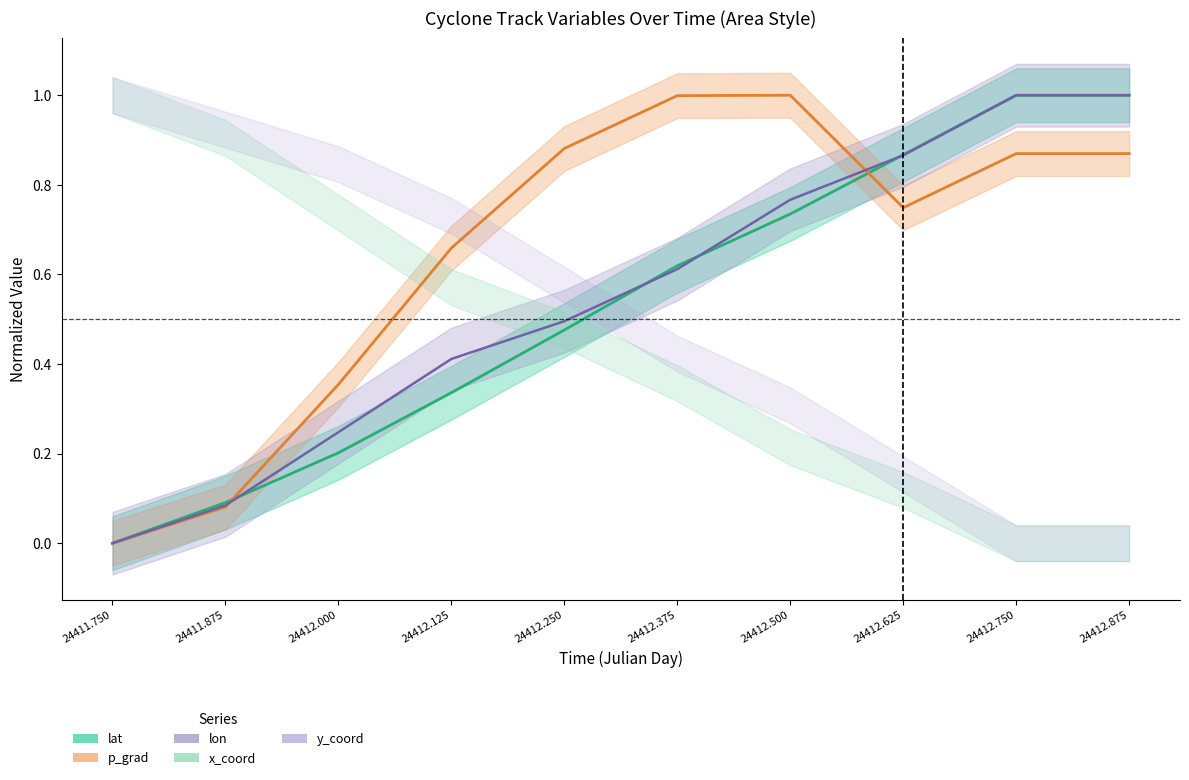

Where is lat nearest to the value 0?

24411.75